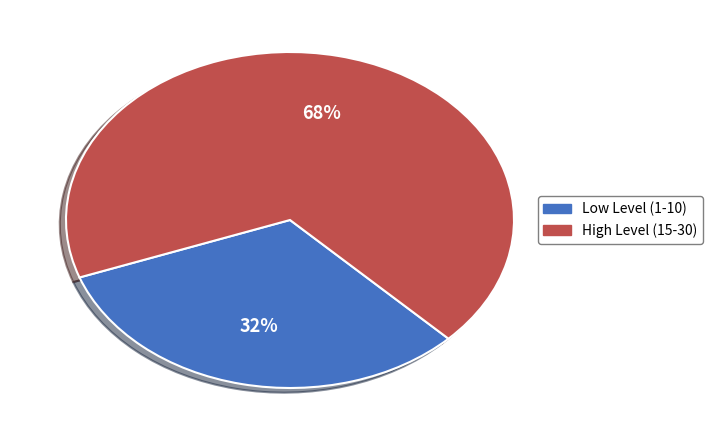

To the nearest percent, what portion does Low Level (1-10) represent?

32%